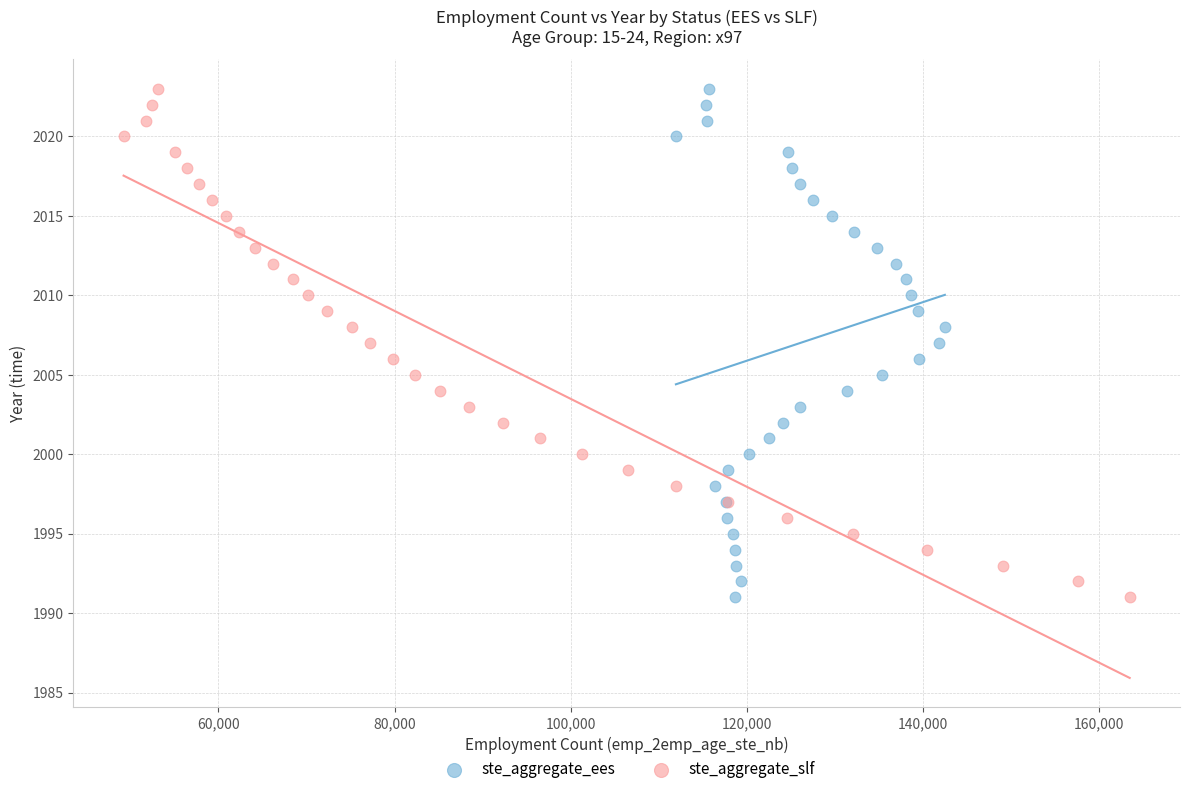

What are all the series names shown in the legend?

ste_aggregate_ees, ste_aggregate_slf